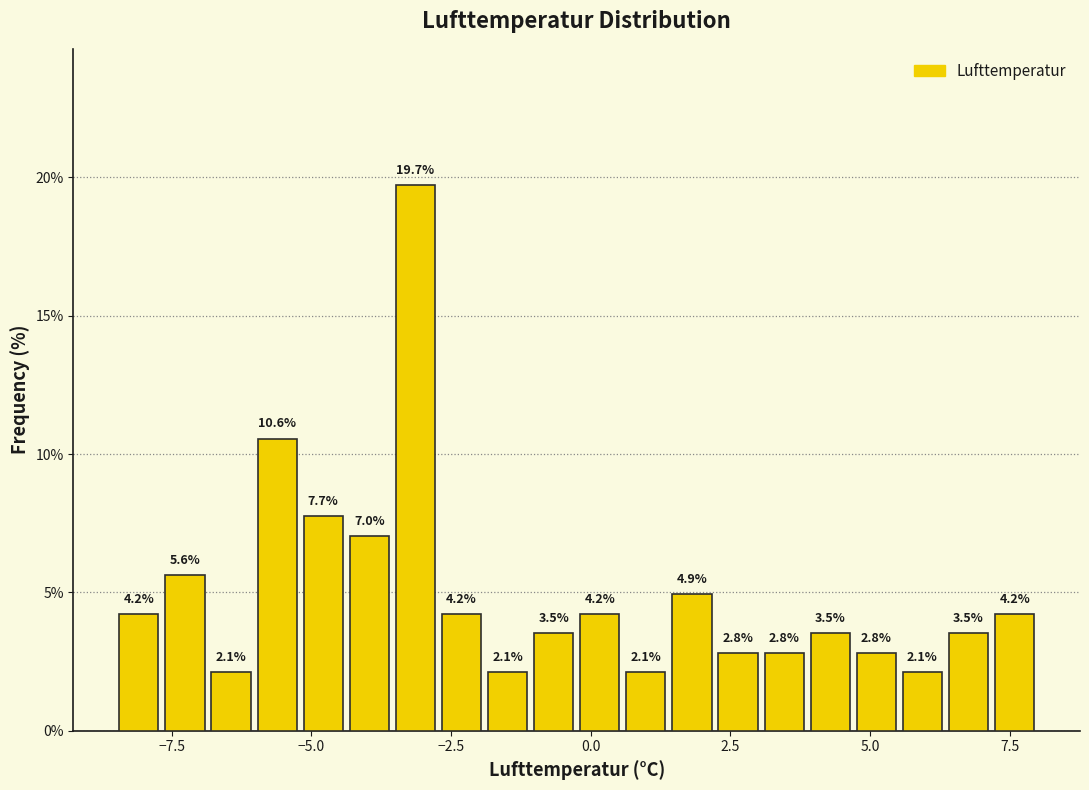

Around what value on the x-axis is the tallest bar? Give the approximate position of its centre, as read against the axis.

-3.0